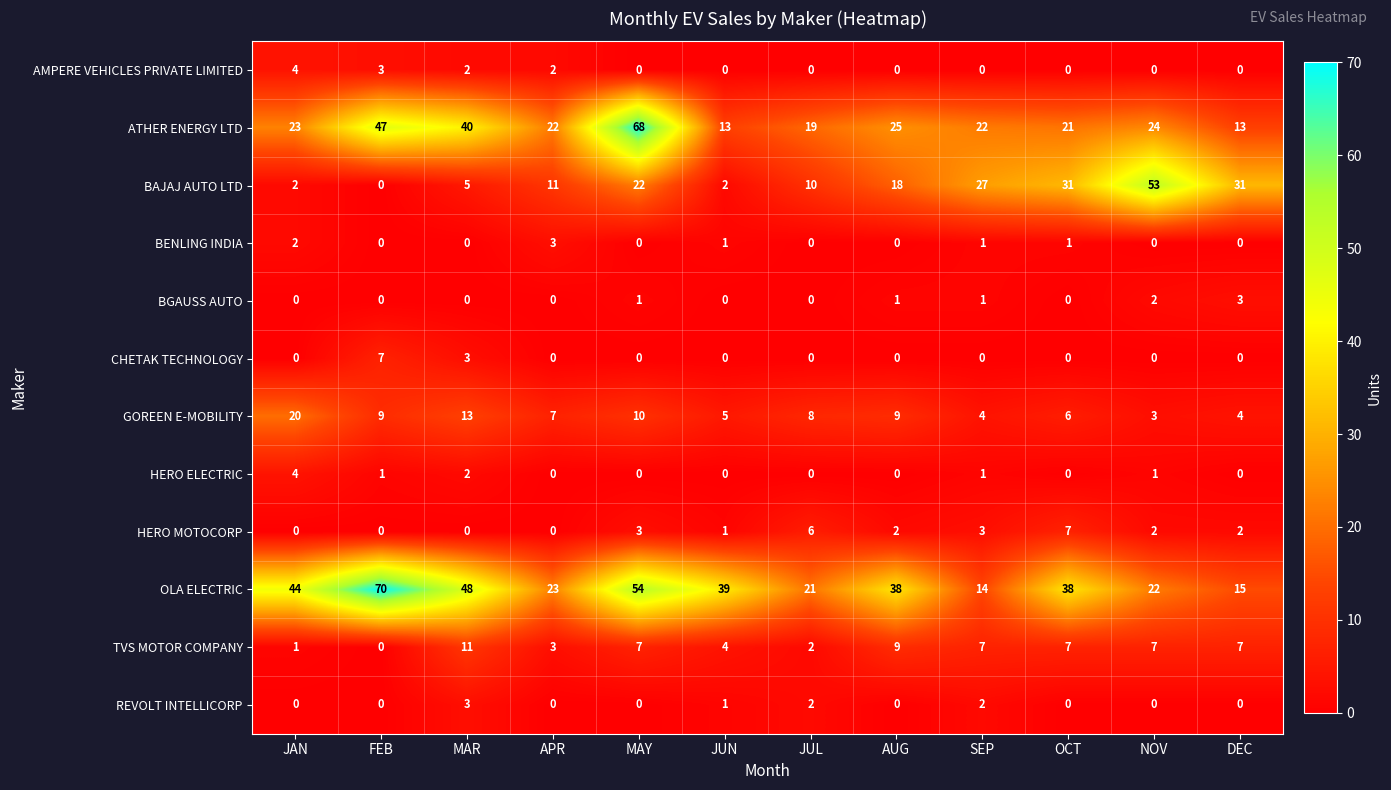

Count the number of categories in the chart.

12